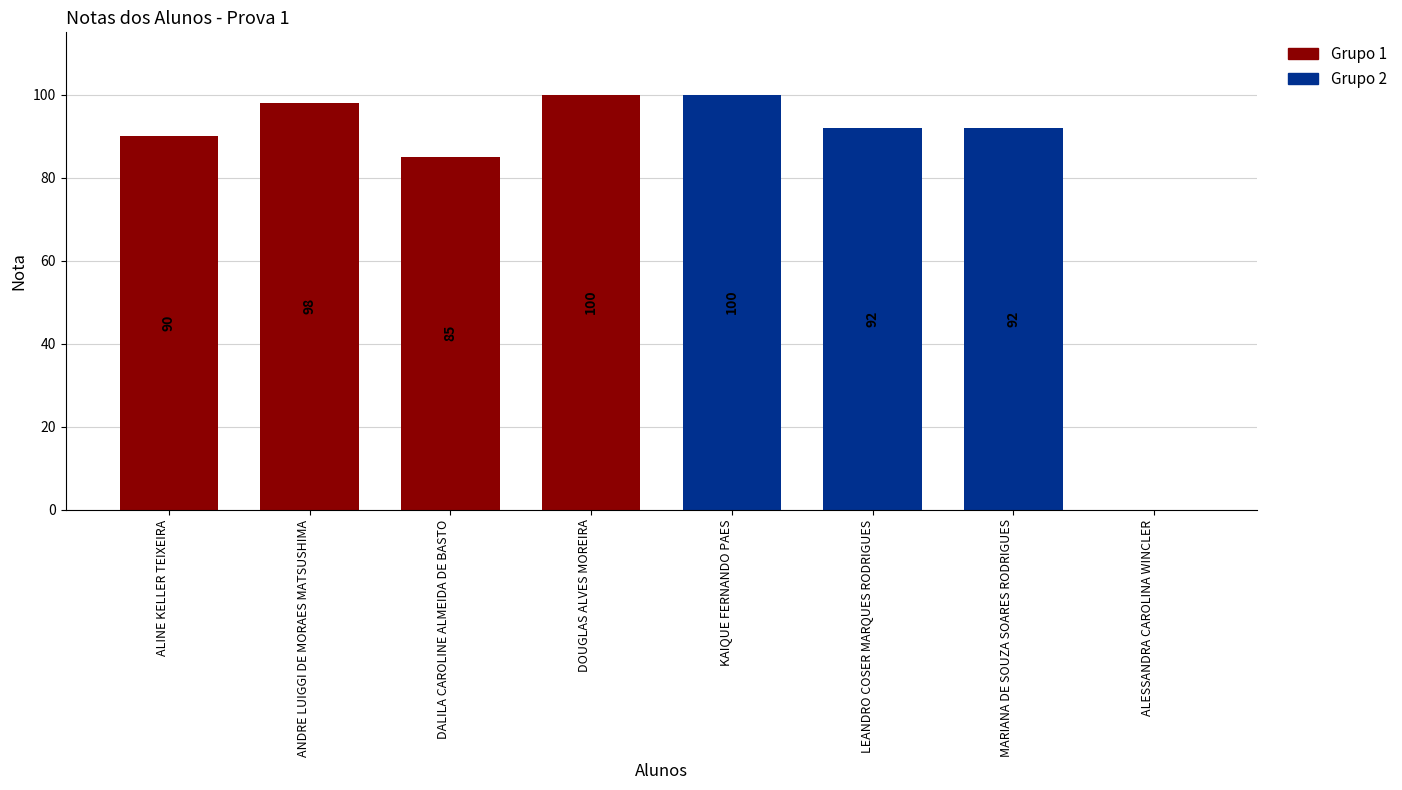

True or false: the data shows 37 at LEANDRO COSER MARQUES RODRIGUES.

False